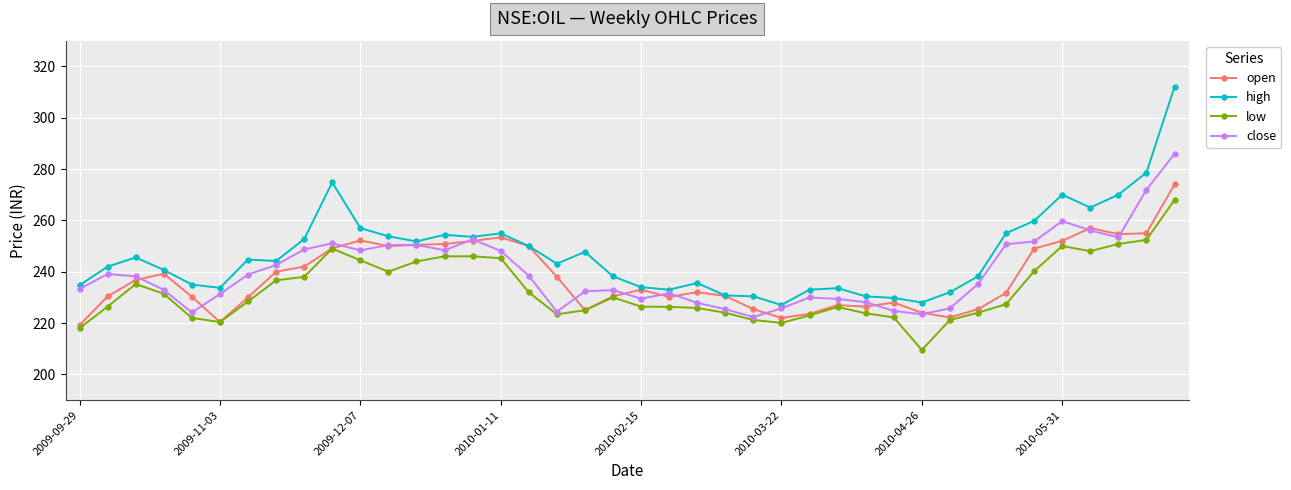

True or false: low has more than 0 points higher than both neighbors.

True